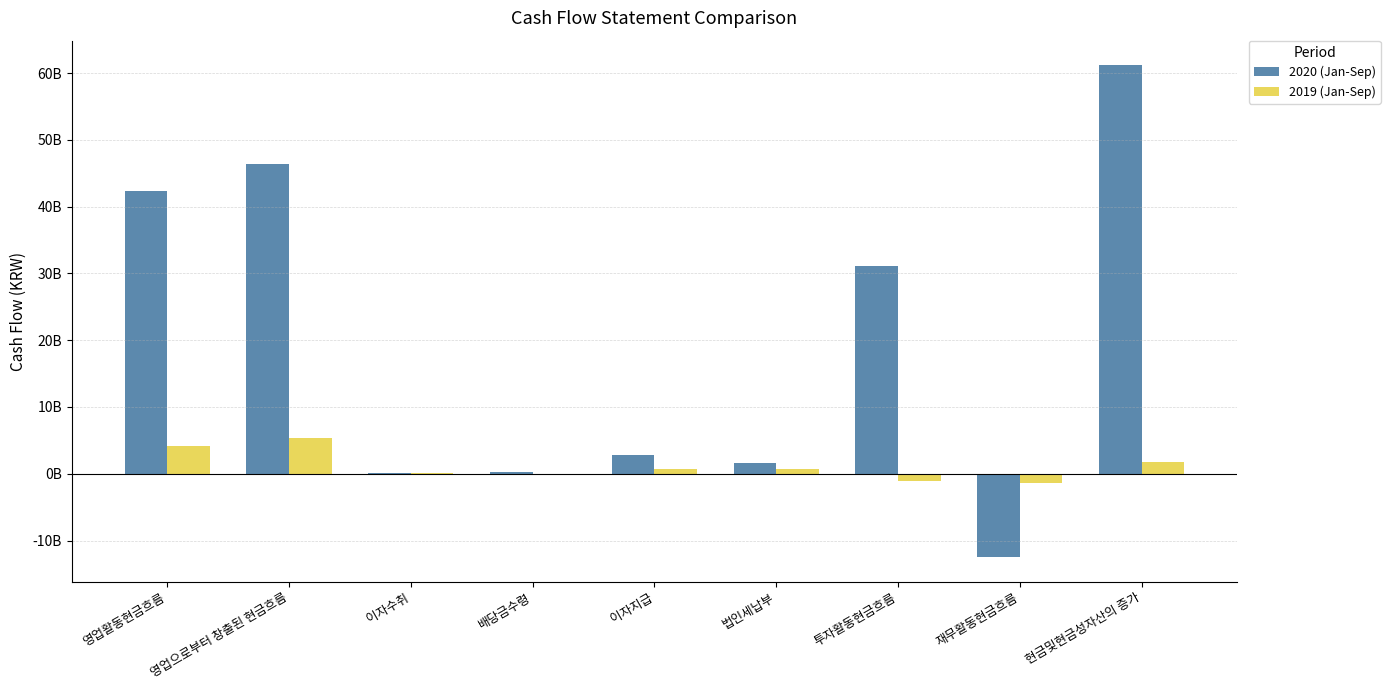

Count the number of data series in this chart.

2